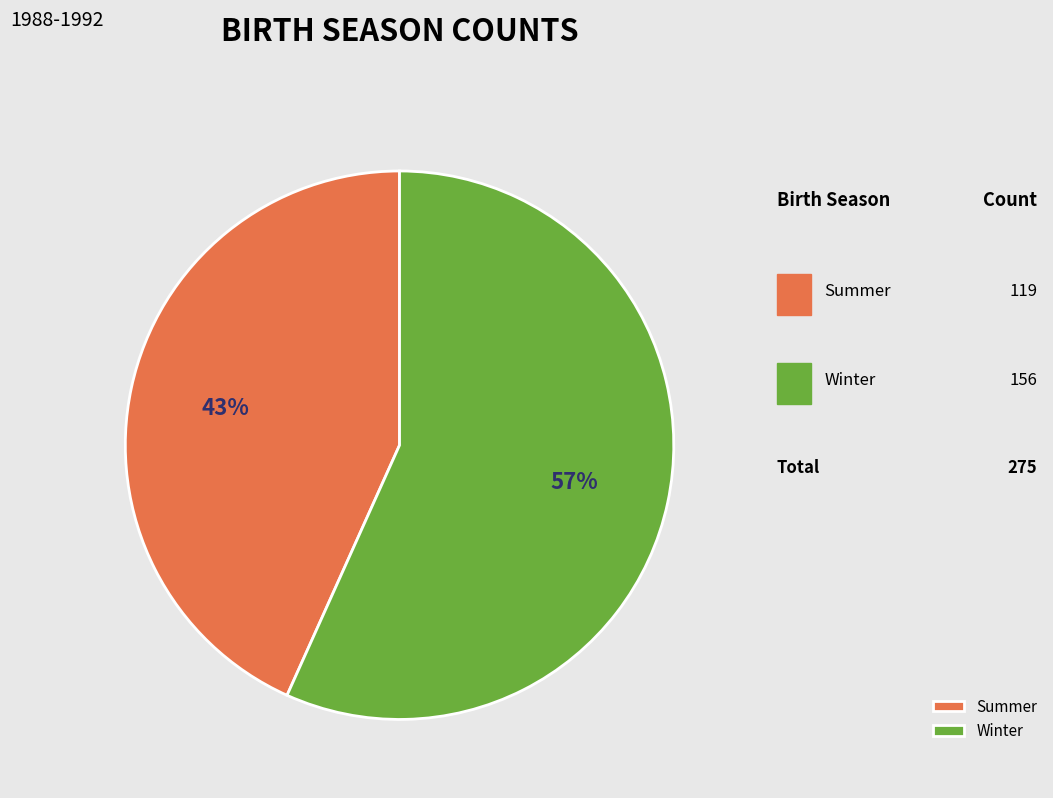

The Winter slice represents 57% of the pie. True or false?

True